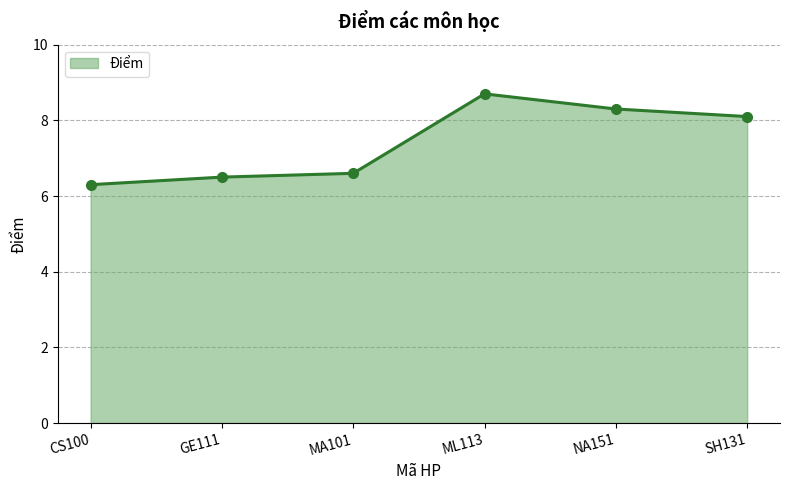

List the labels in order of value, largest first.

ML113, NA151, SH131, MA101, GE111, CS100